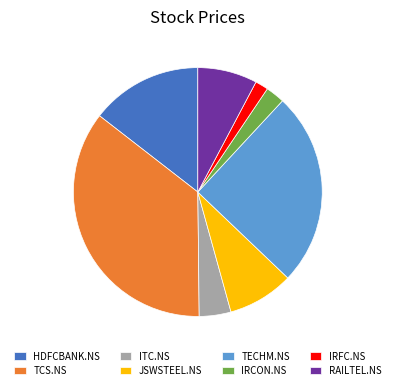

Is it true that HDFCBANK.NS is 15% of the pie?

True